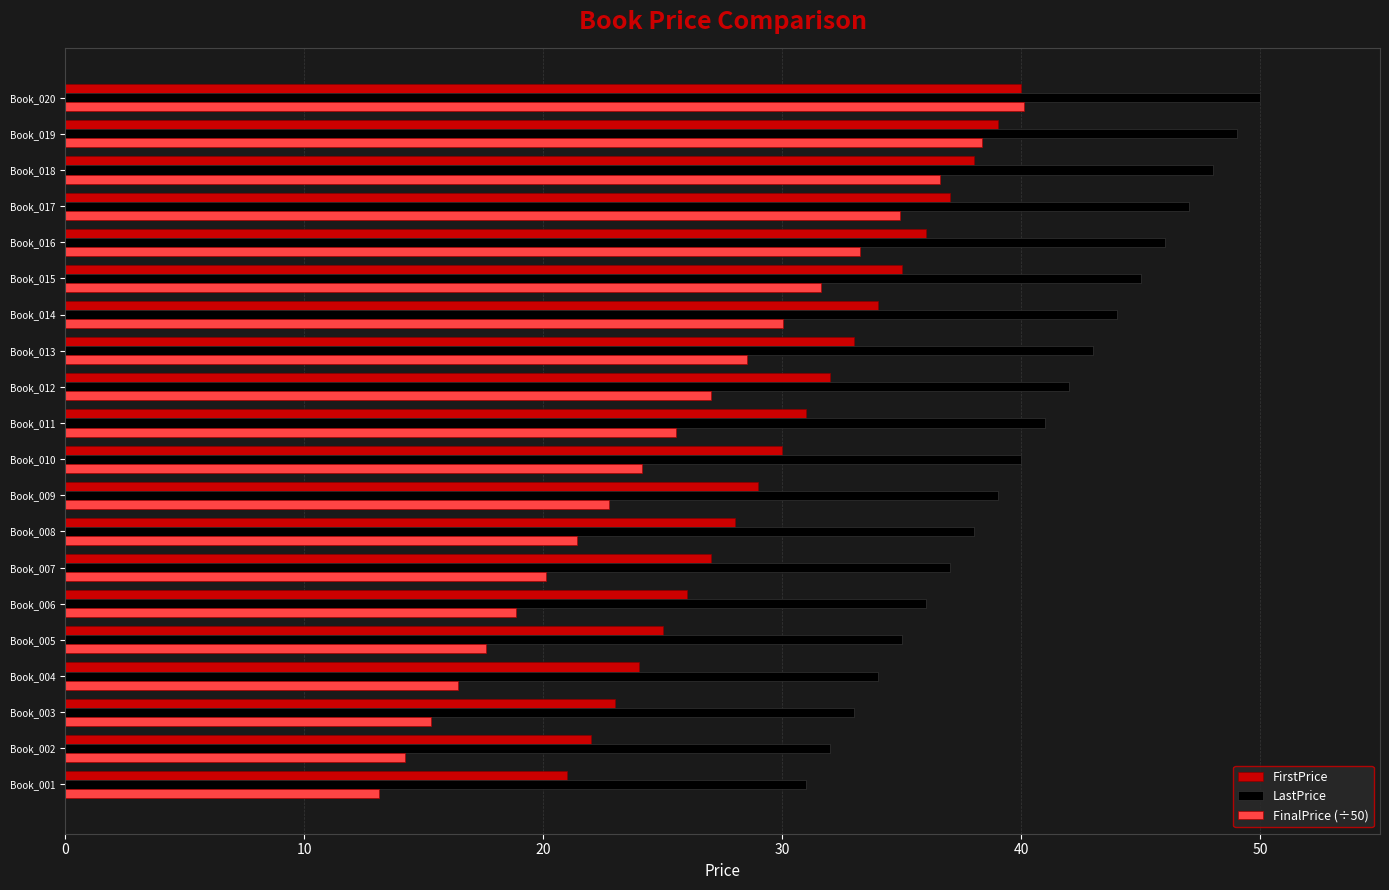

Which series has the widest spread of values?

FinalPrice (÷50)